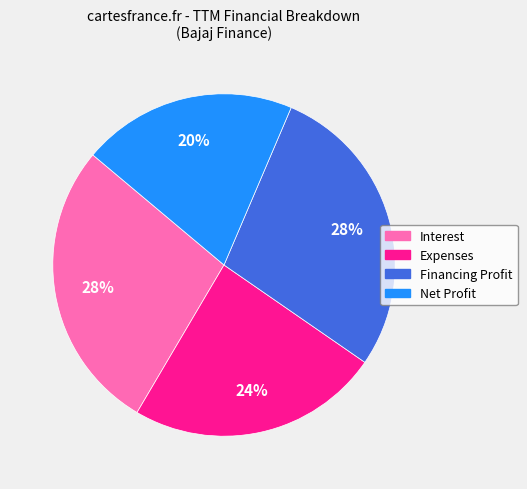

What percentage is the Expenses slice, to the nearest percent?

24%